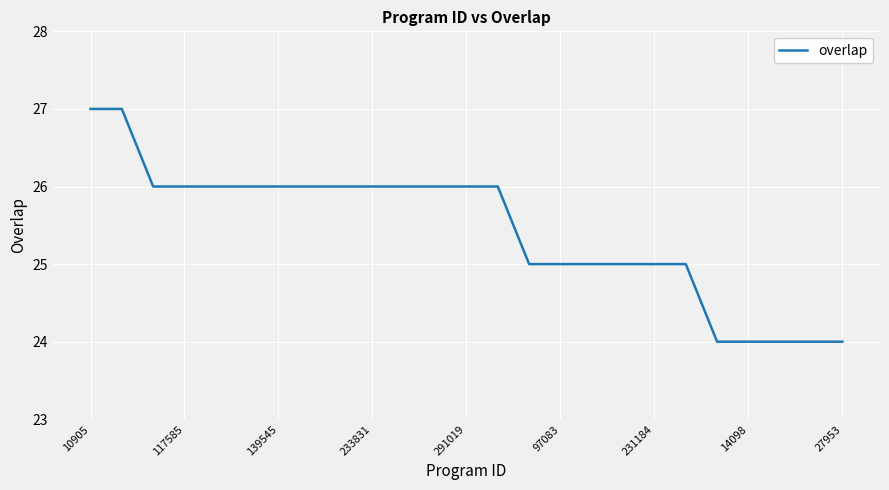

What is the sum of all values?

636